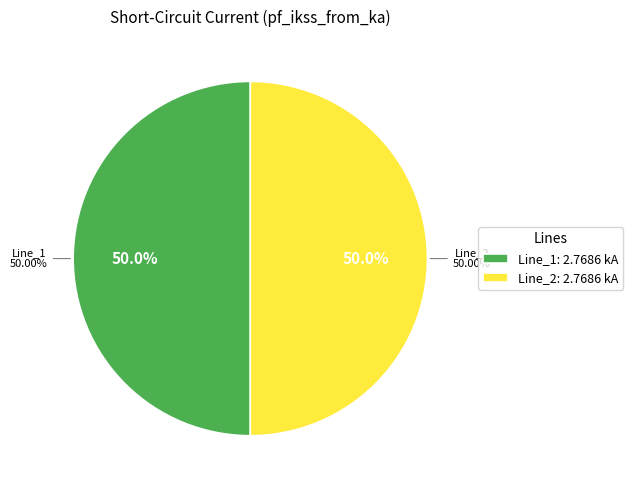

True or false: Line_0 accounts for 0% of the total.

True